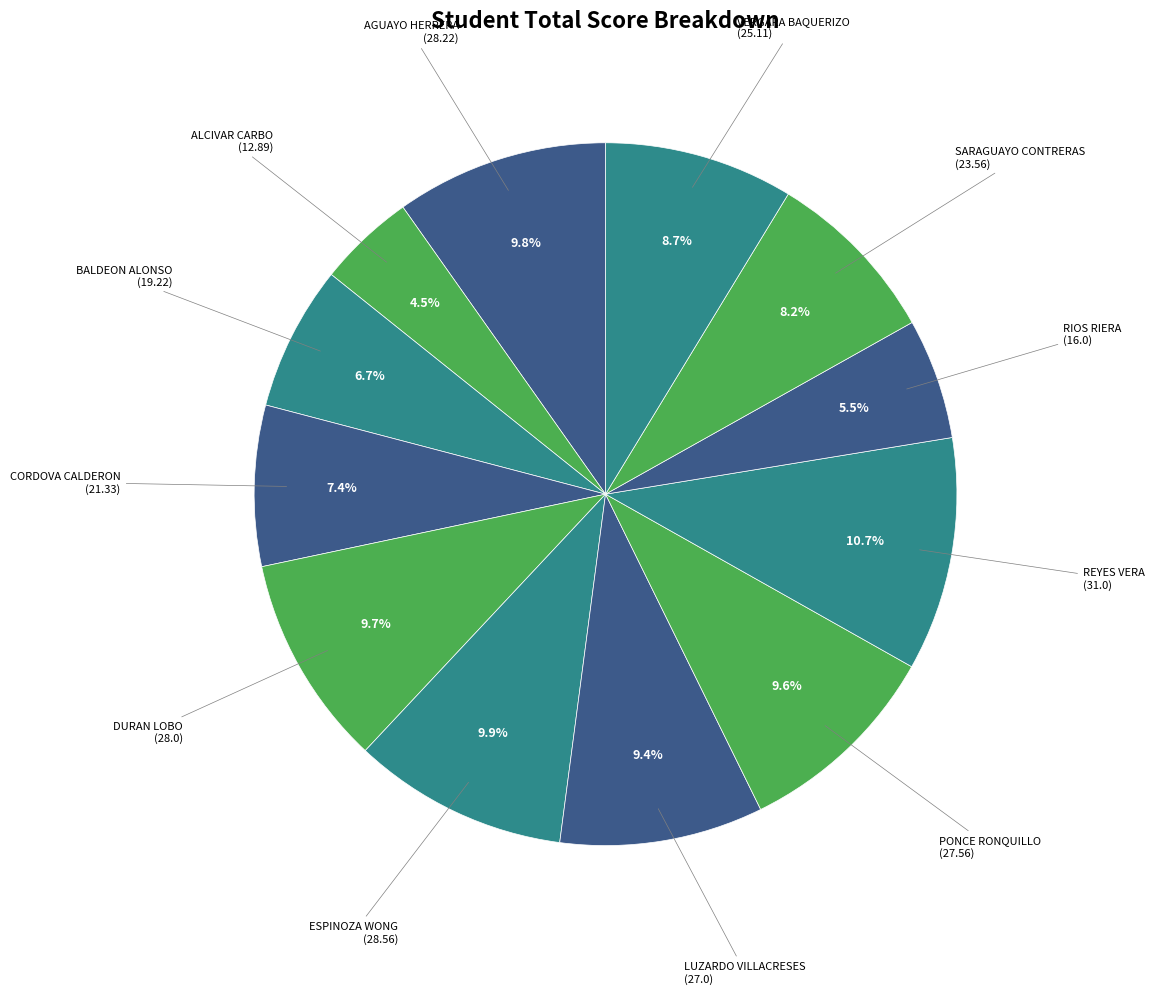

Rank the categories by value from highest to lowest.

REYES VERA, ESPINOZA WONG, AGUAYO HERRERA, DURAN LOBO, PONCE RONQUILLO, LUZARDO VILLACRESES, VERGARA BAQUERIZO, SARAGUAYO CONTRERAS, CORDOVA CALDERON, BALDEON ALONSO, RIOS RIERA, ALCIVAR CARBO